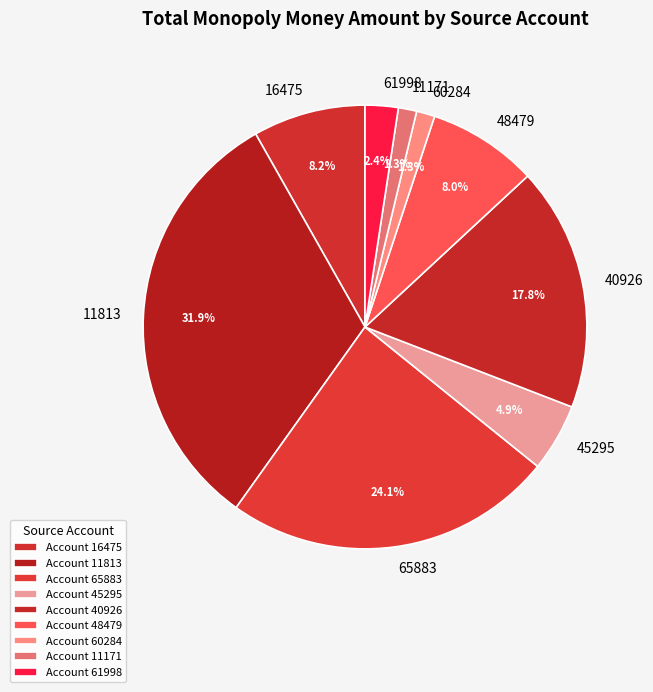

Between 11171 and 61998, which is larger?

61998